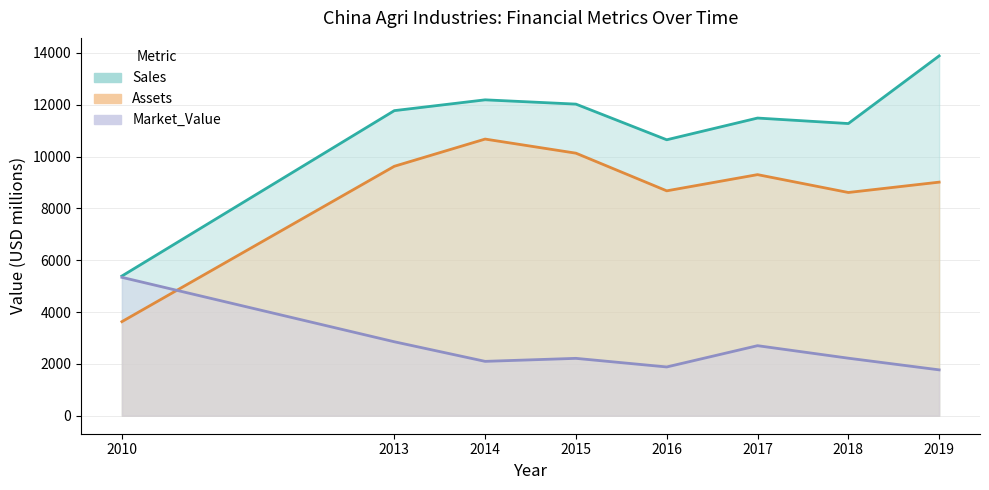

True or false: Assets and Market_Value cross at least once.

True